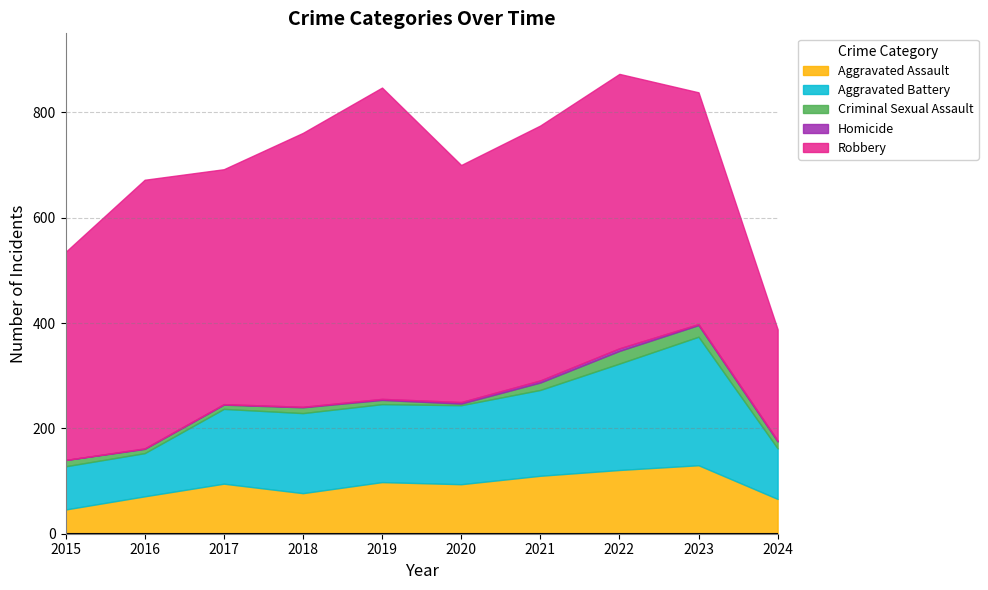

What is the value of the Robbery point at the 8th from the left?

521